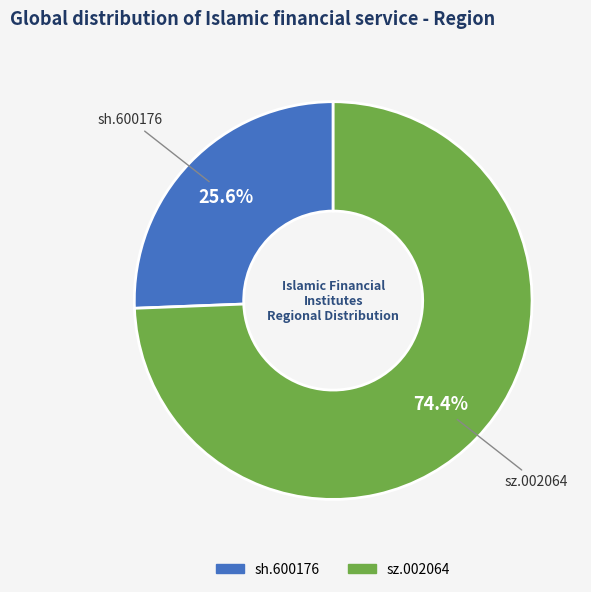

To the nearest percent, what percentage of the pie is sz.002064?

74%